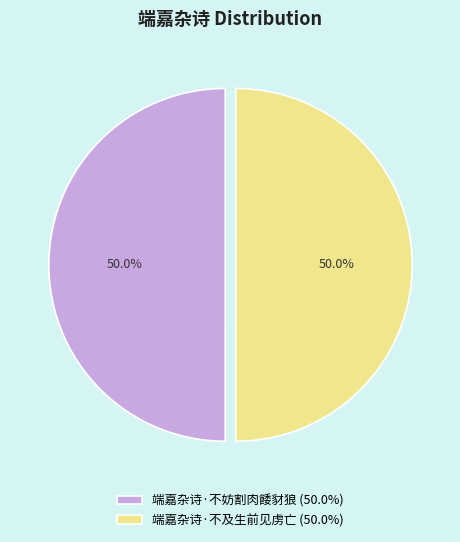

Is the sum of 端嘉杂诗·不妨割肉餧豺狼 and 端嘉杂诗·不及生前见虏亡 greater than half?

Yes